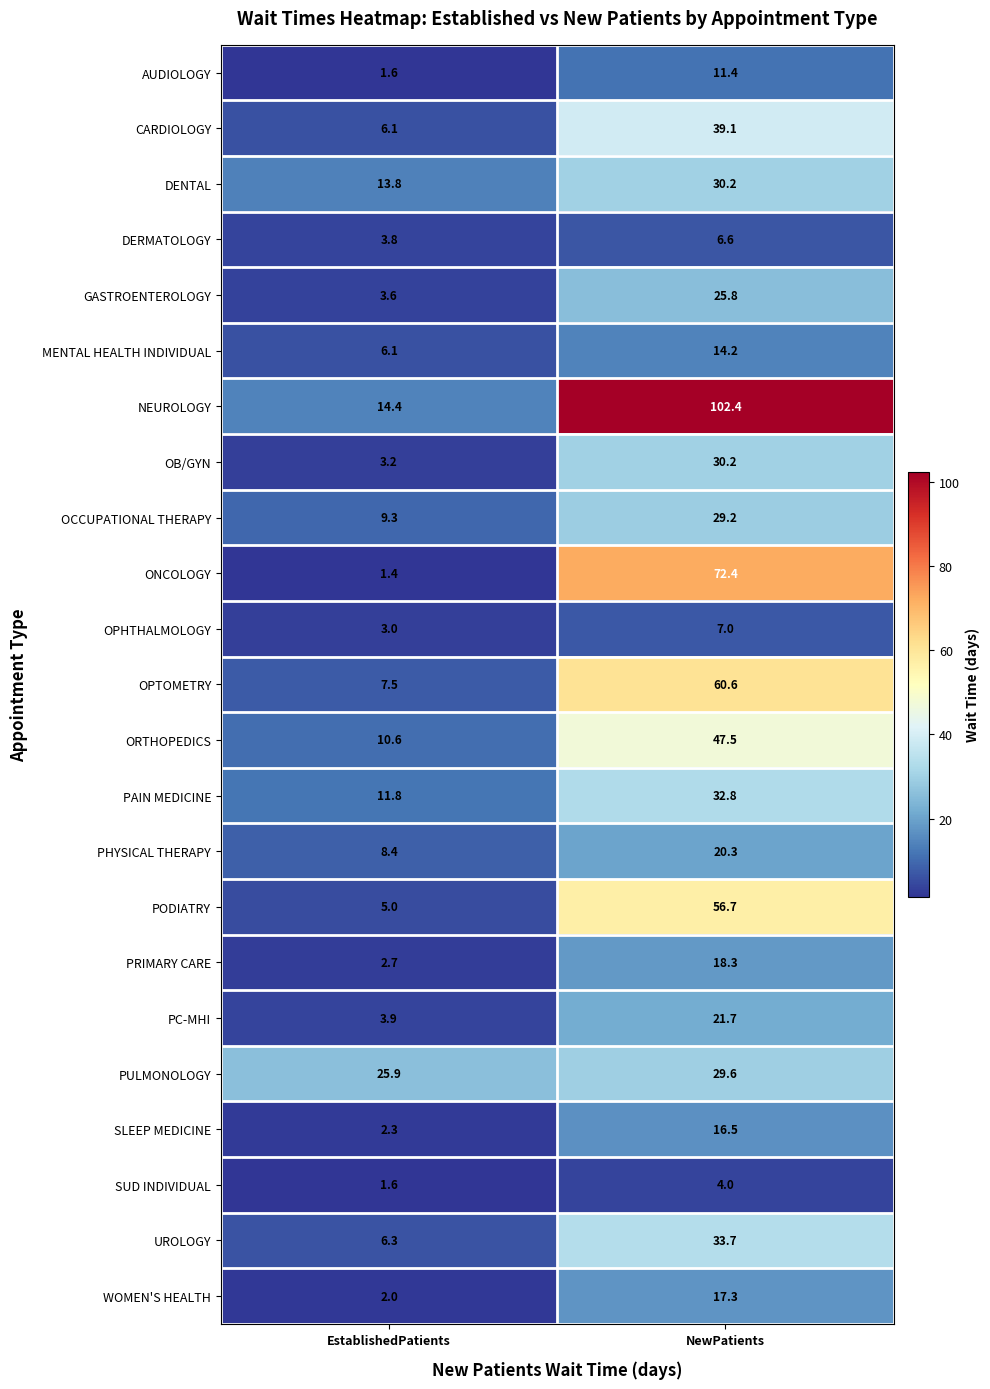

Which series has the largest total across all categories?

NEUROLOGY